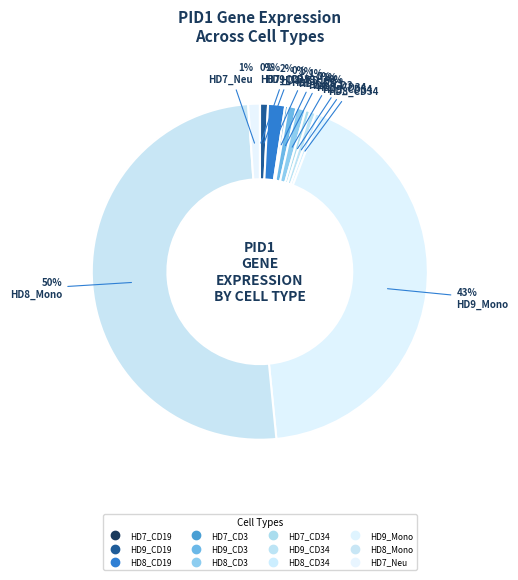

Does any single category account for the majority?

Yes